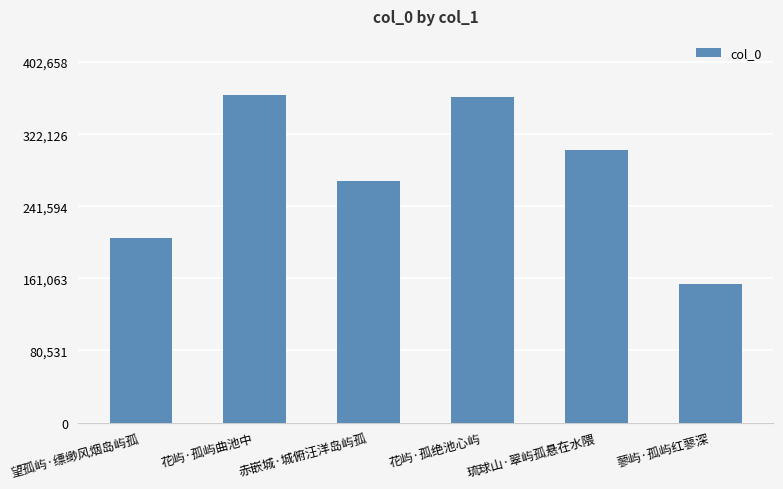

How many data points are less than 304751?

3